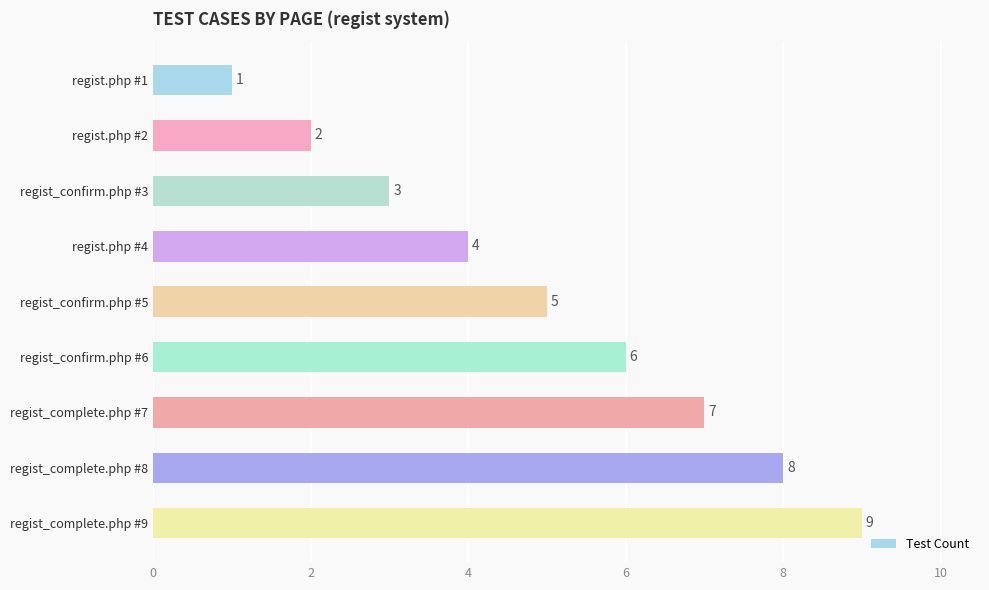

What position from the bottom is regist_complete.php #7?

3